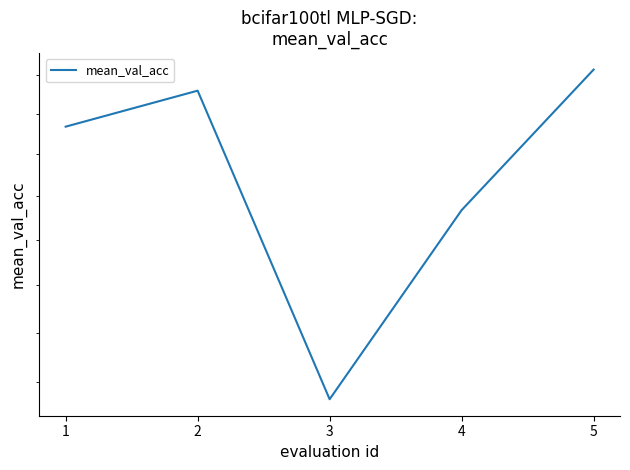

What is the average value?

0.5